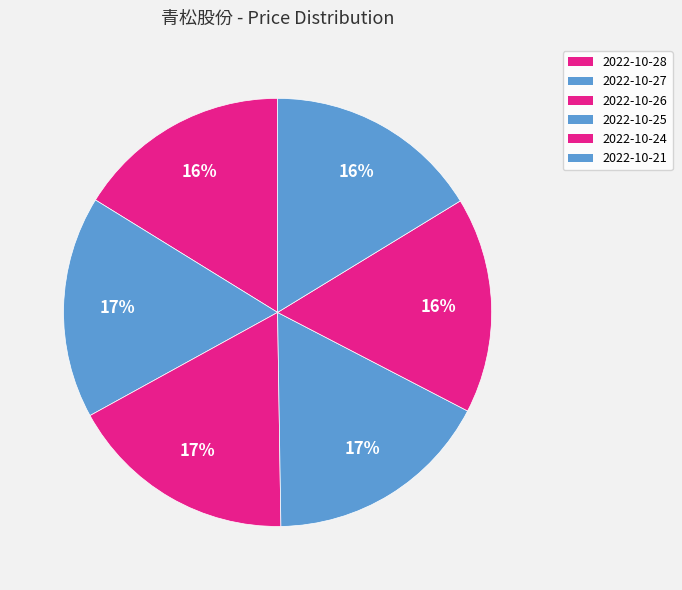

To the nearest percent, what portion does 2022-10-26 represent?

17%